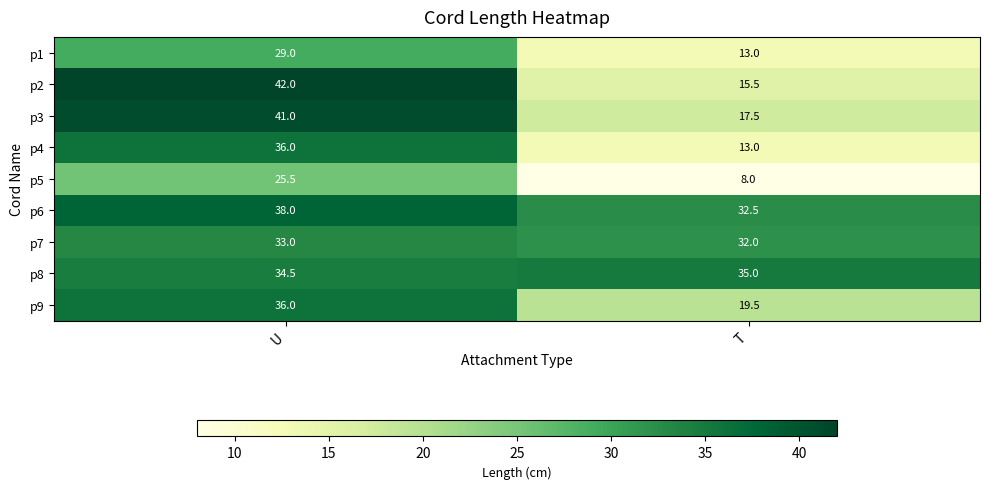

List the labels in order of p3 value, smallest first.

T, U